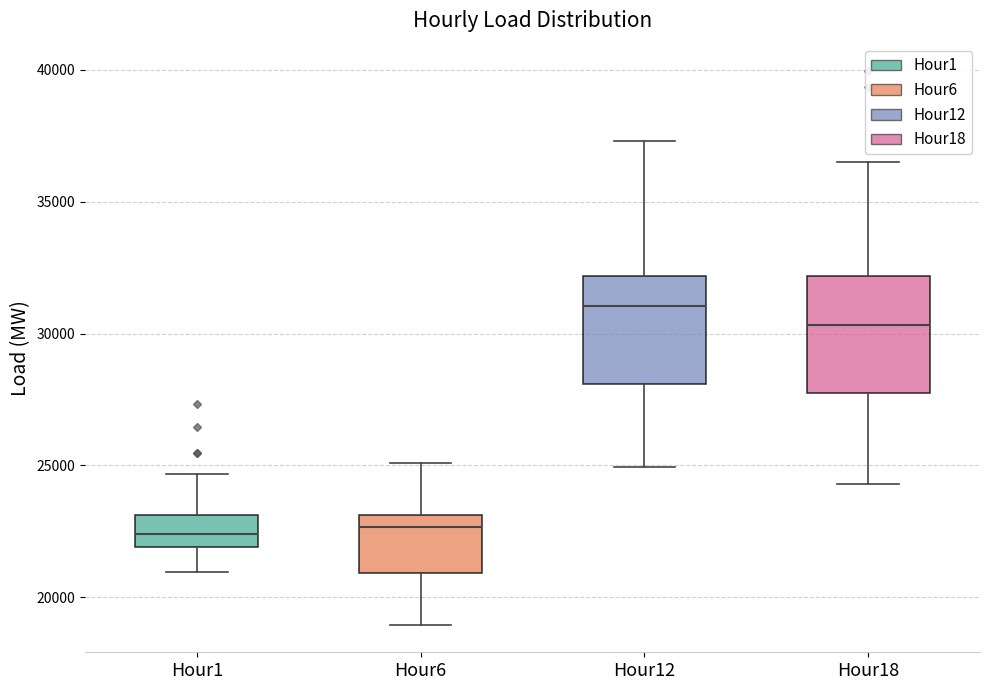

Reading left to right, read every box against the y-axis: the position of its median line, the range the box covers, and the ends of its whiskers. The values are not printed on the chart, so give them approximately, as read against the axis.

Hour1: median 22500, box 22000 to 23000, whiskers 21000 to 24500
Hour6: median 22500, box 21000 to 23000, whiskers 19000 to 25000
Hour12: median 31000, box 28000 to 32000, whiskers 25000 to 37500
Hour18: median 30500, box 28000 to 32000, whiskers 24500 to 36500